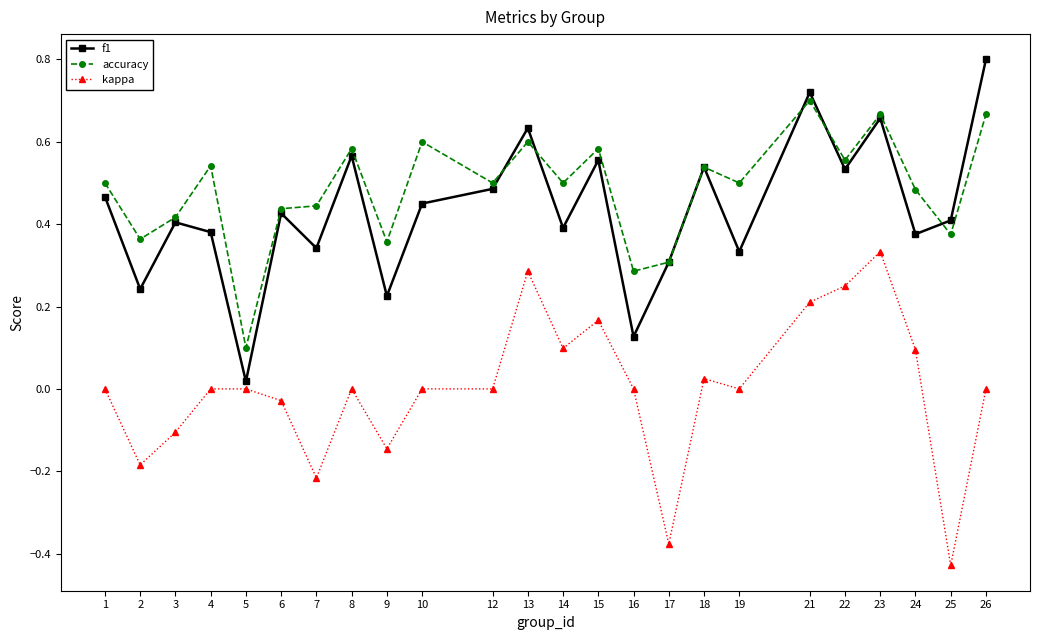

What are all the series names shown in the legend?

f1, accuracy, kappa